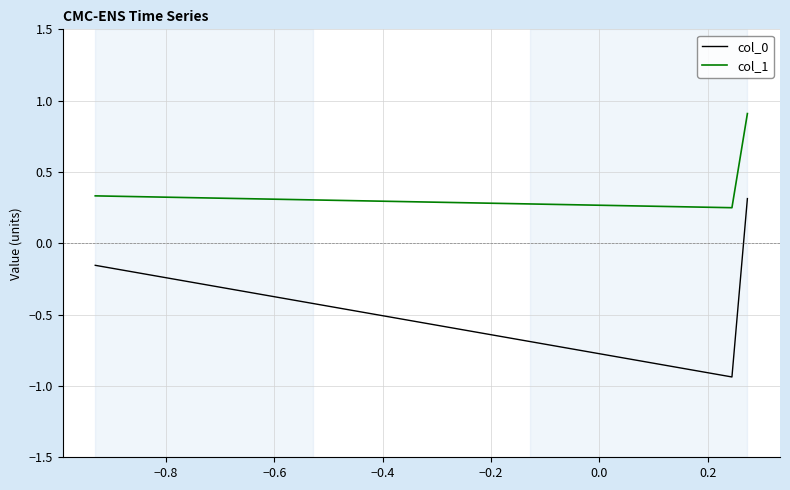

What is the sum of all col_1 values?

1.5